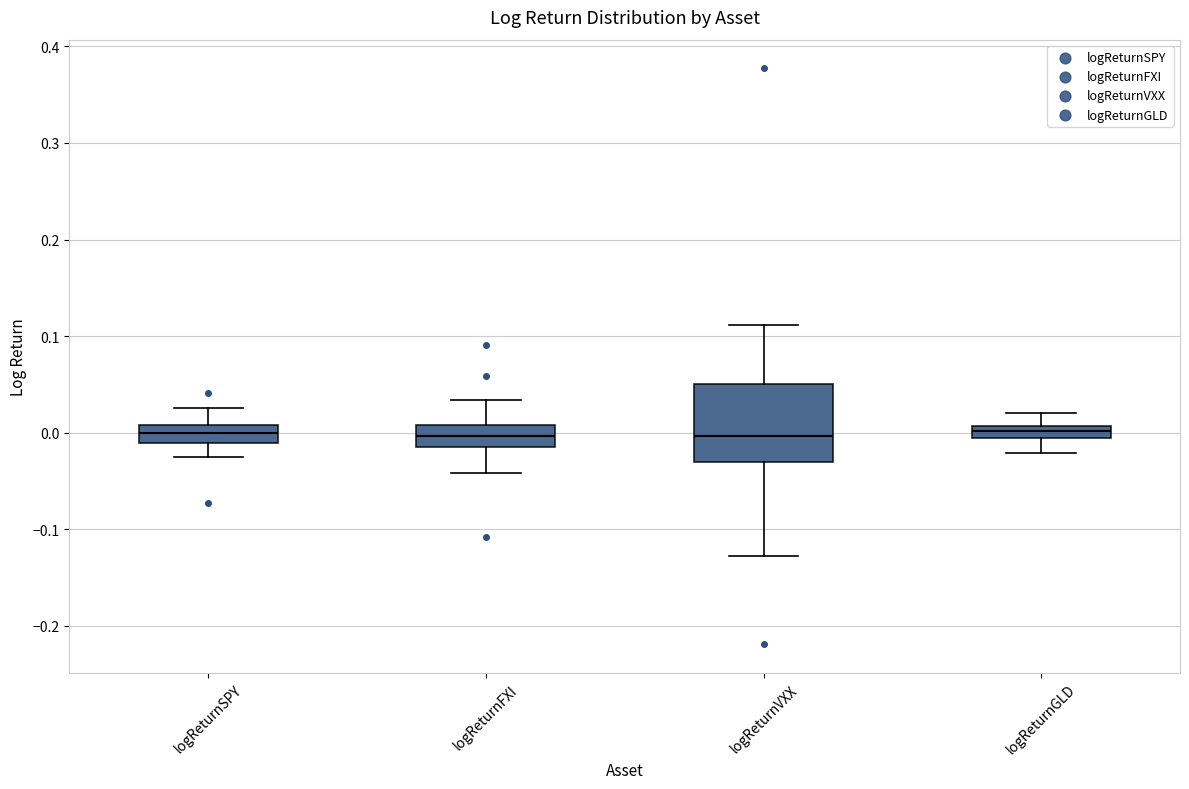

Which box is the tallest, from its lower edge to its upper edge?

logReturnVXX